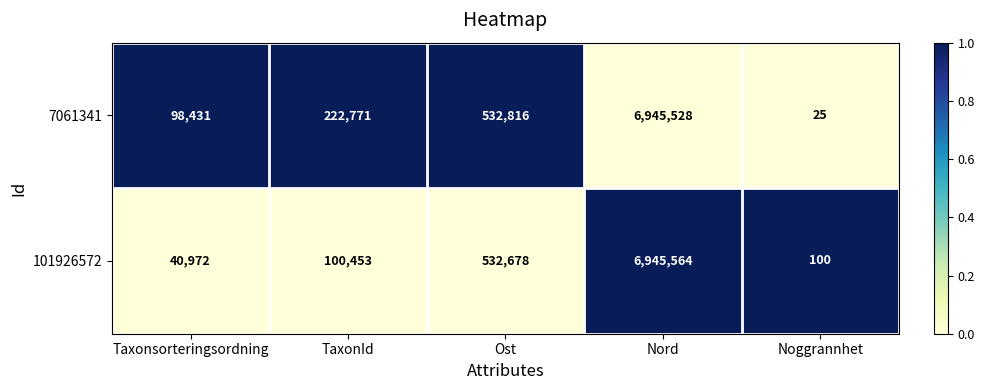

Which series has the widest spread of values?

7061341